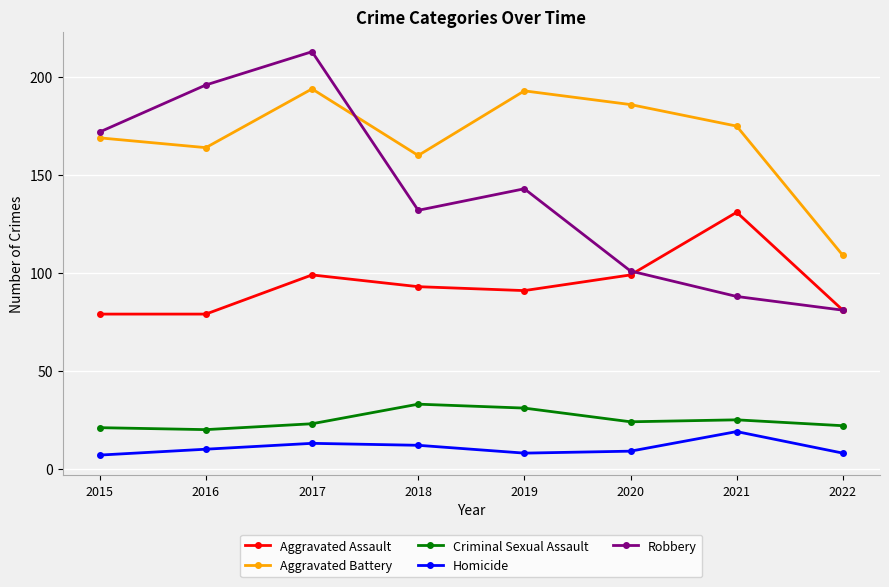

Reading left to right, transcribe all the data shown in this chart.

Aggravated Assault: 79	79	99	93	91	99	131	81
Aggravated Battery: 169	164	194	160	193	186	175	109
Criminal Sexual Assault: 21	20	23	33	31	24	25	22
Homicide: 7	10	13	12	8	9	19	8
Robbery: 172	196	213	132	143	101	88	81